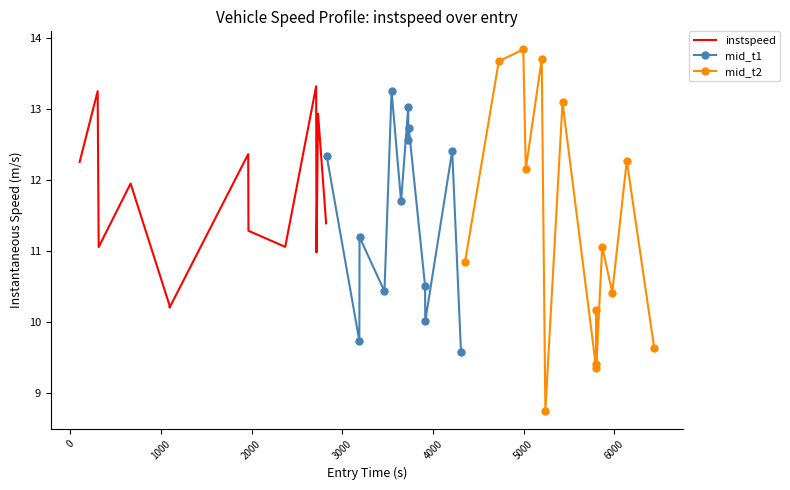

True or false: the data shows 6.9 at 15.

False